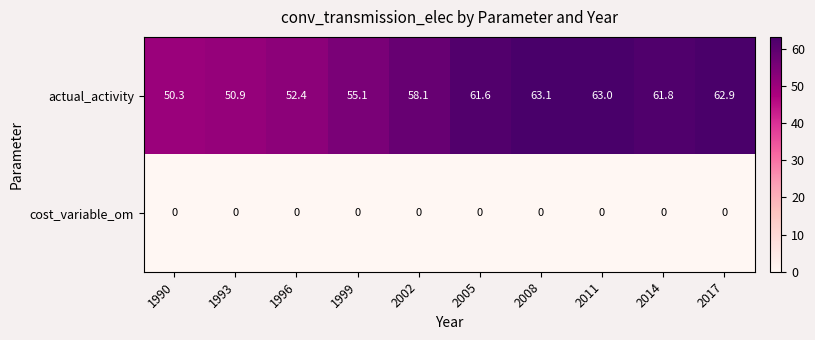

What is the difference between the highest and lowest values at 1999?

55.1